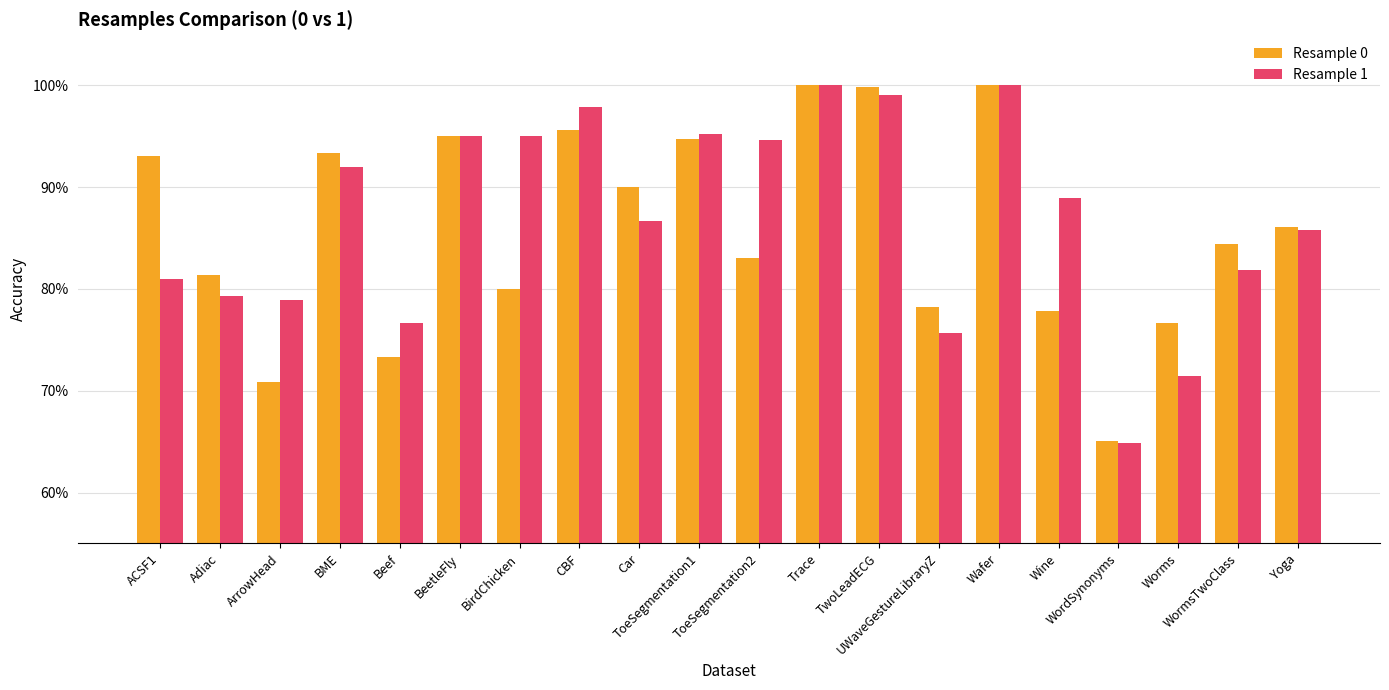

What are all the series names shown in the legend?

Resample 0, Resample 1